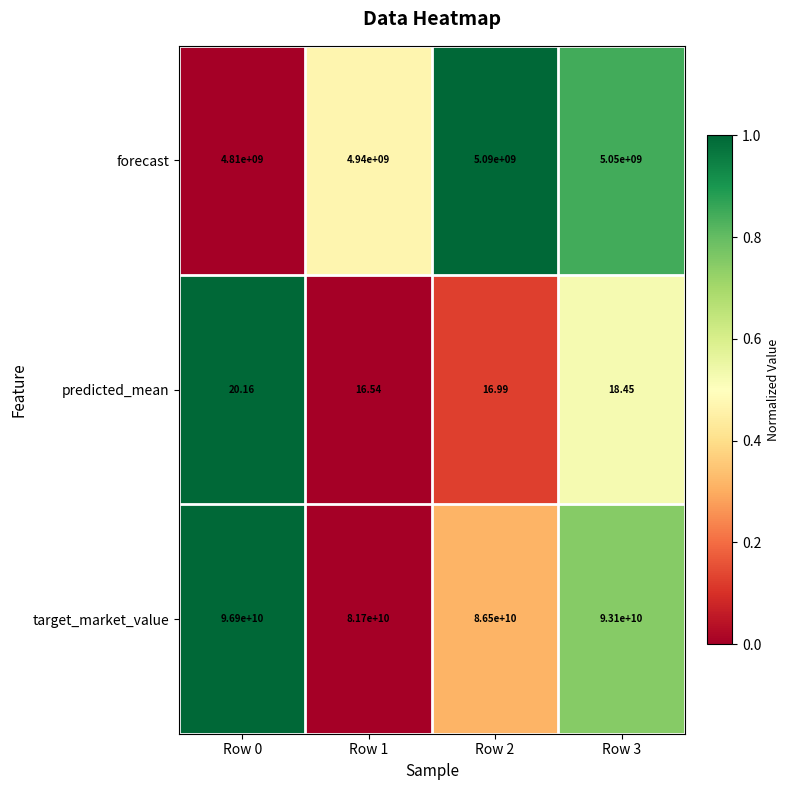

Which series has the largest range (max minus min)?

target_market_value